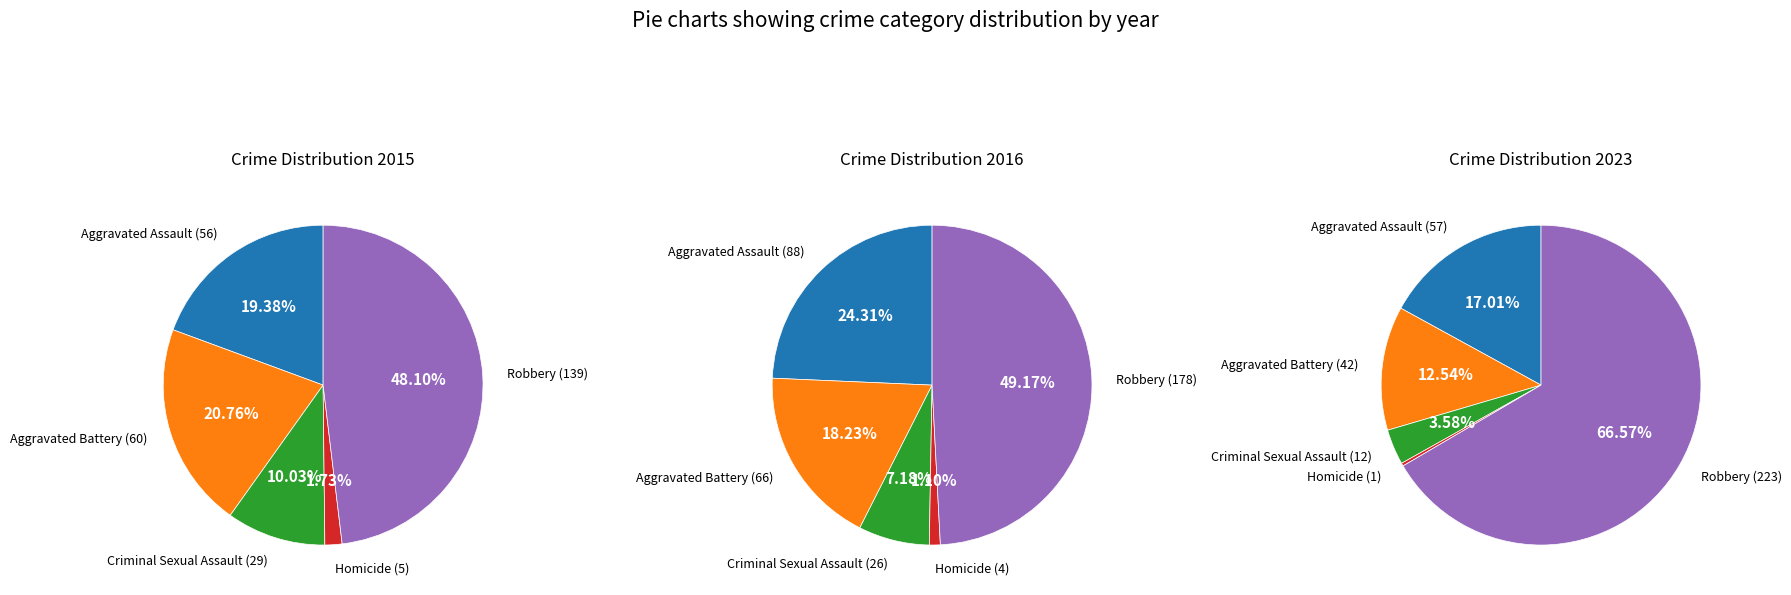

What percentage is the Robbery slice, to the nearest percent?

49%